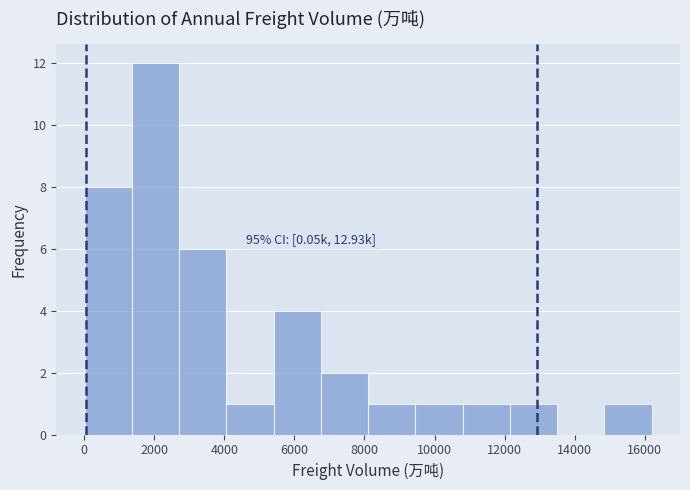

Over which range of the x-axis is the bar tallest?

1400 to 2800